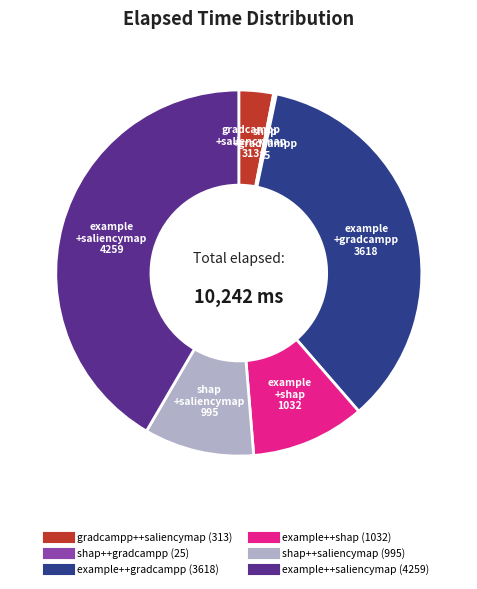

Is there any slice that represents more than half of the pie?

No